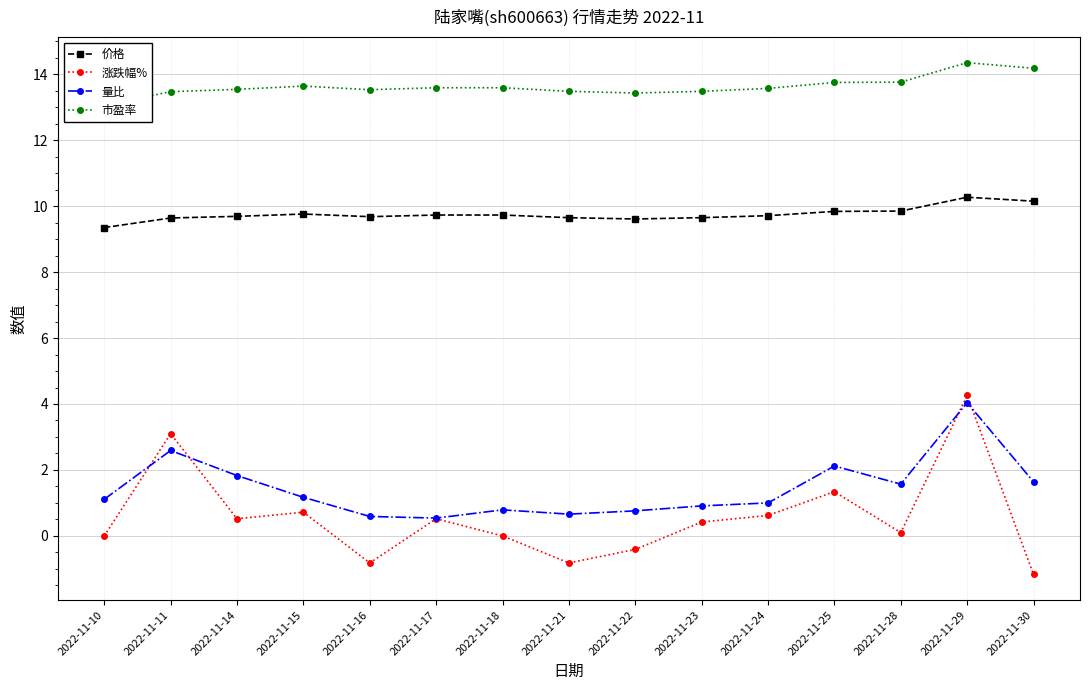

What is the difference between the maximum and second lowest values in the 量比 series?

3.5